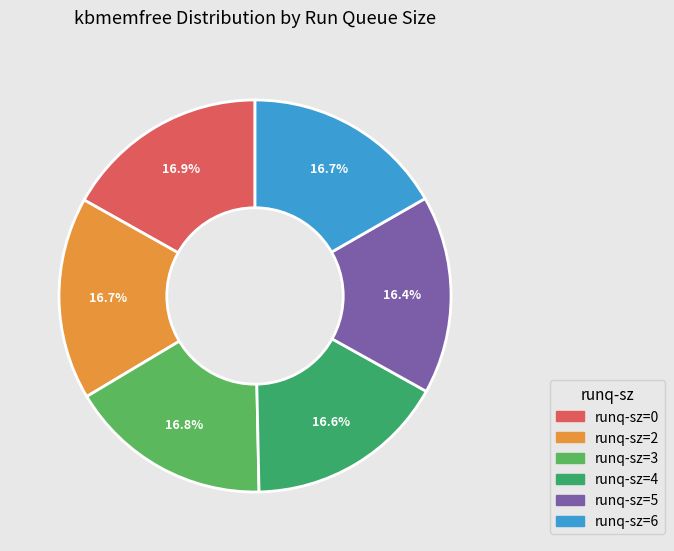

How many slices are in this pie chart?

6